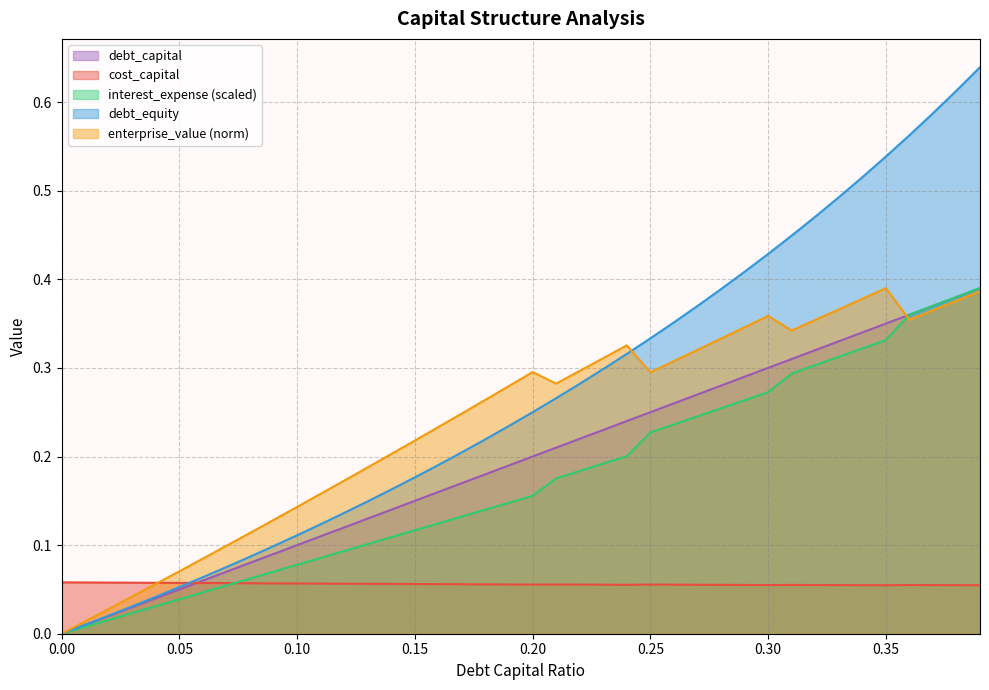

Is it true that debt_equity equals 0.0 at 0.02?

True